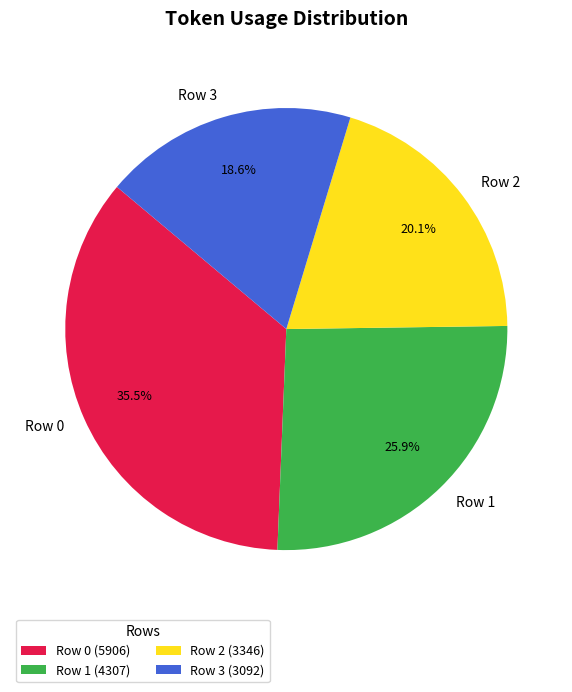

Does Row 1 account for over 50% of the chart?

No